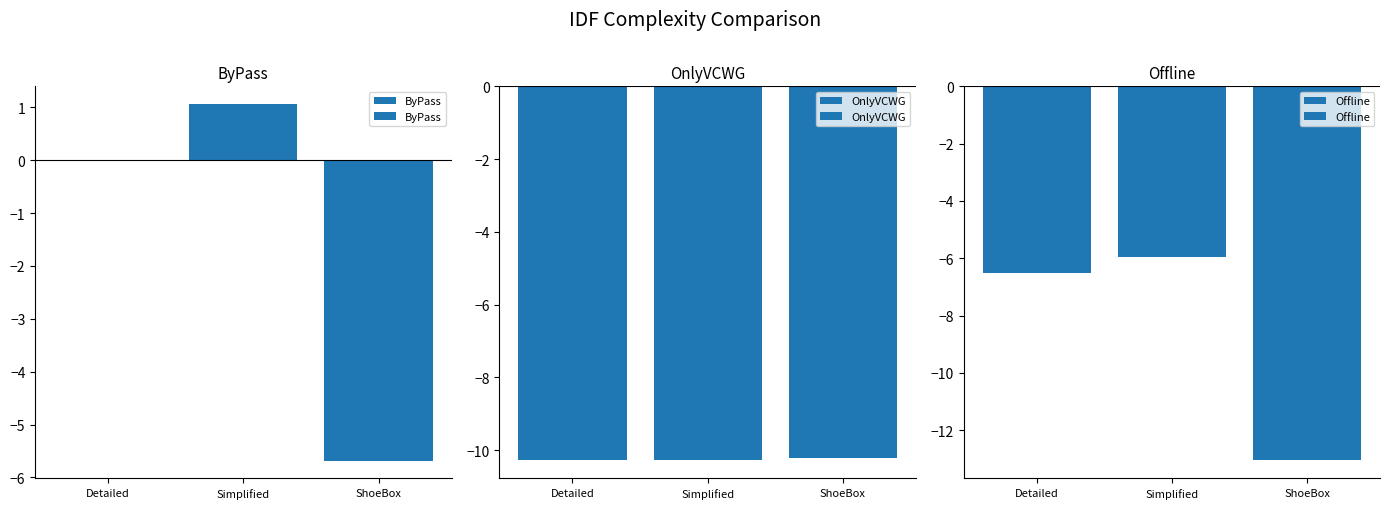

What is the difference between the maximum and minimum values in the Offline series?

7.1